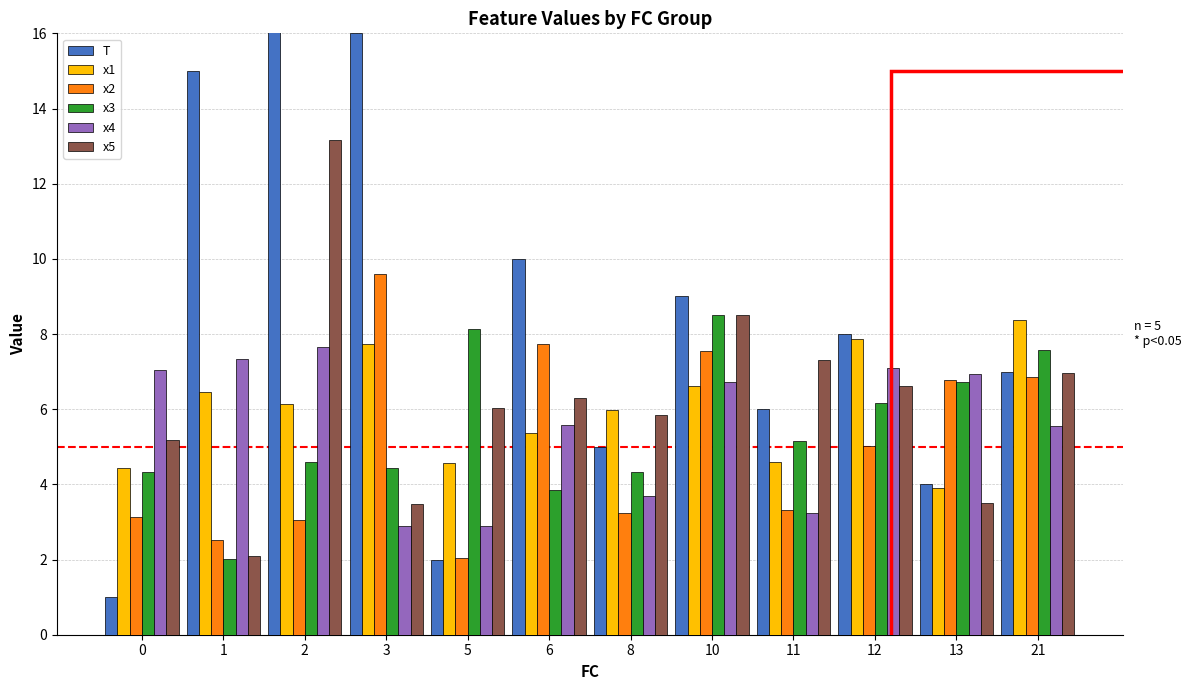

How many bars are there in each group?

6